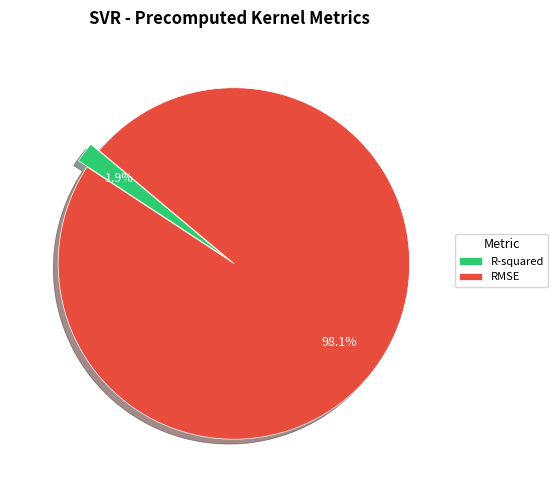

What portion of the pie excludes R-squared?

98.1%